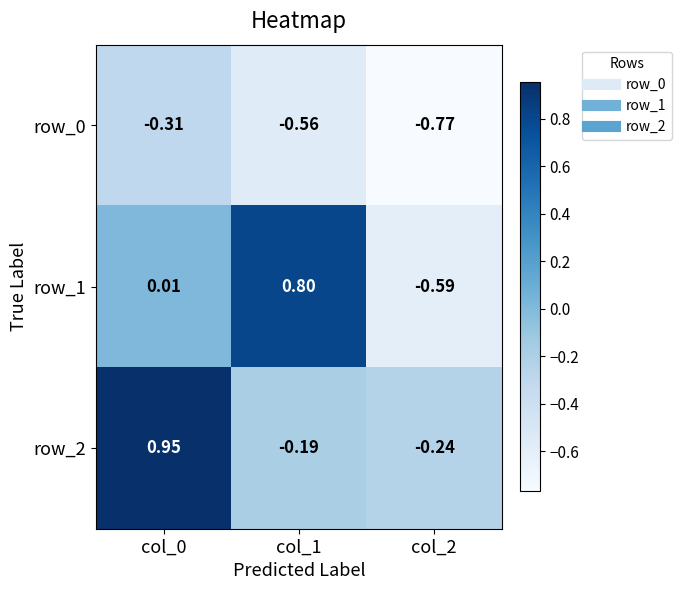

How many values in row_1 are above zero?

2